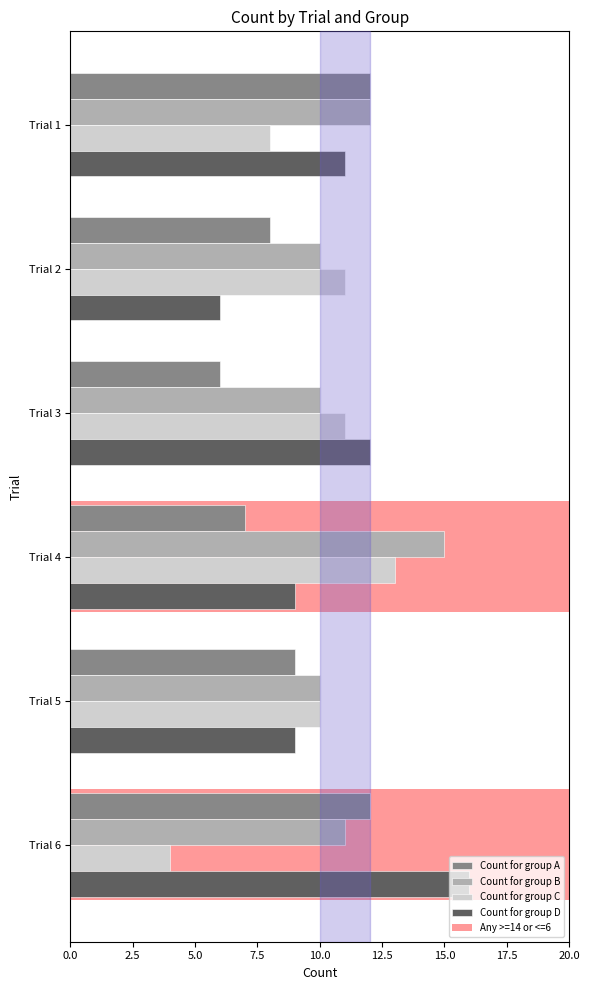

The value of Count for group C at 12.5 is 7. True or false?

False